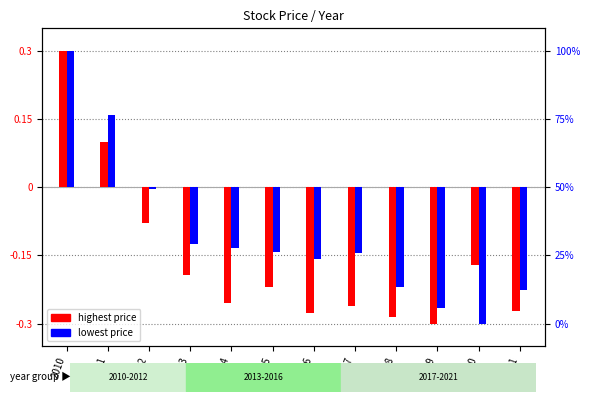

Which series has the widest spread of values?

highest price (norm)